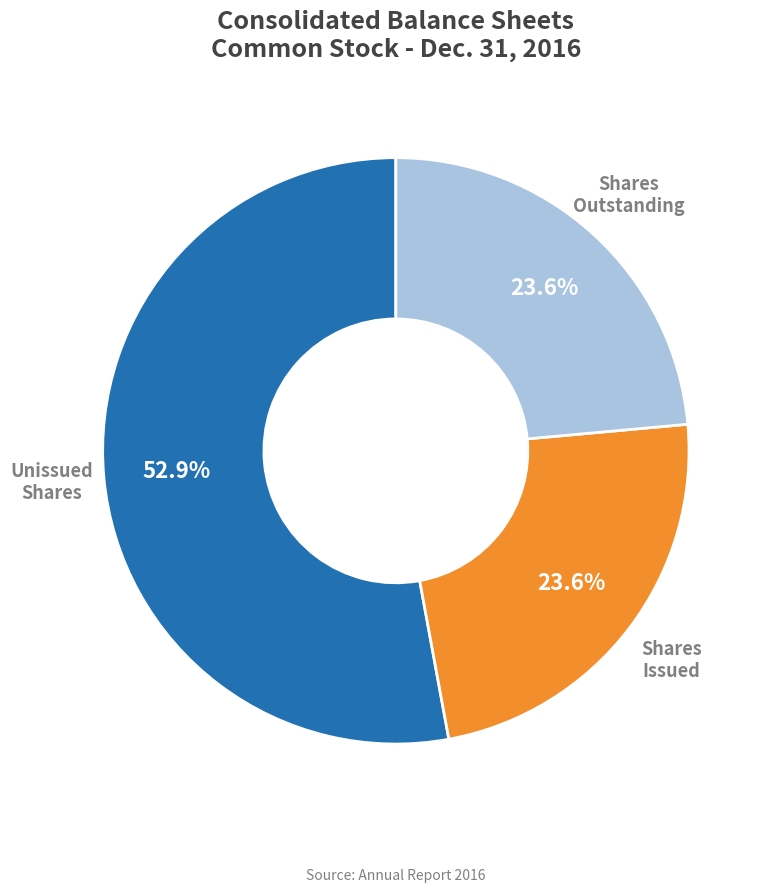

Does any single category account for the majority?

Yes